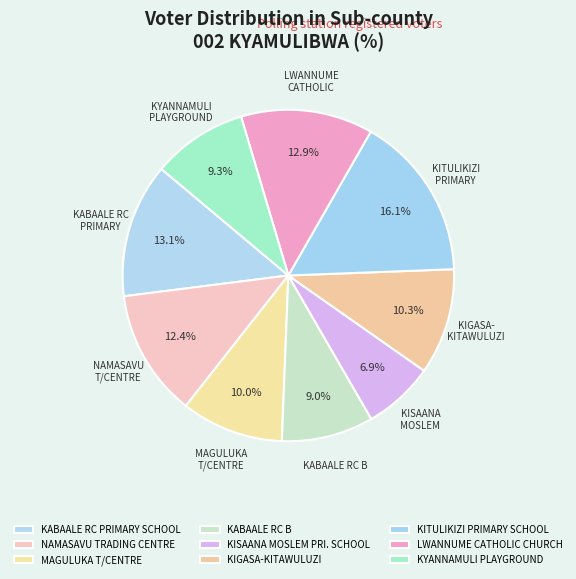

Approximately how many times larger is the value at MAGULUKA T/CENTRE compared to KABAALE RC PRIMARY SCHOOL?

0.8